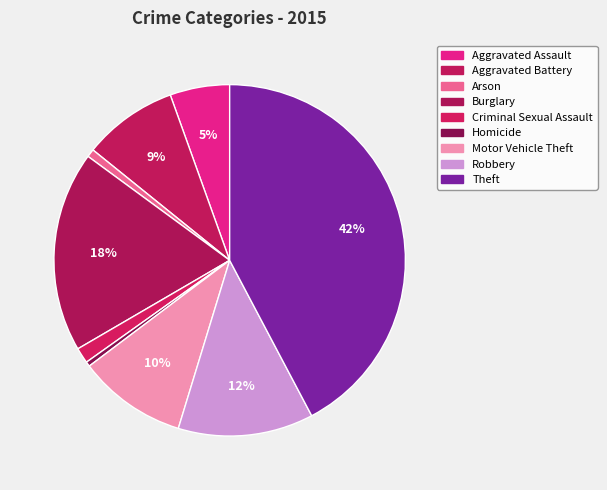

Is it true that Motor Vehicle Theft is 10% of the pie?

True